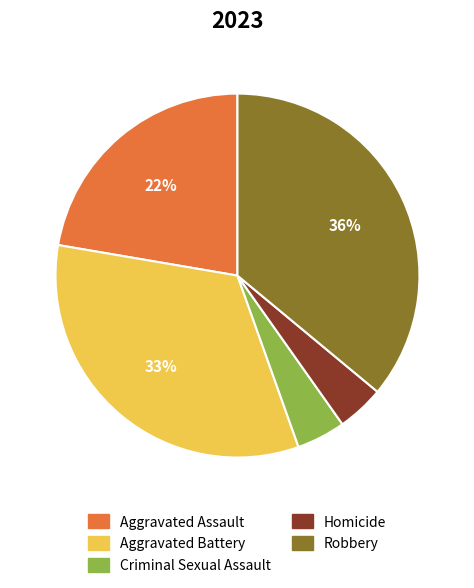

True or false: Aggravated Assault accounts for 22% of the total.

True